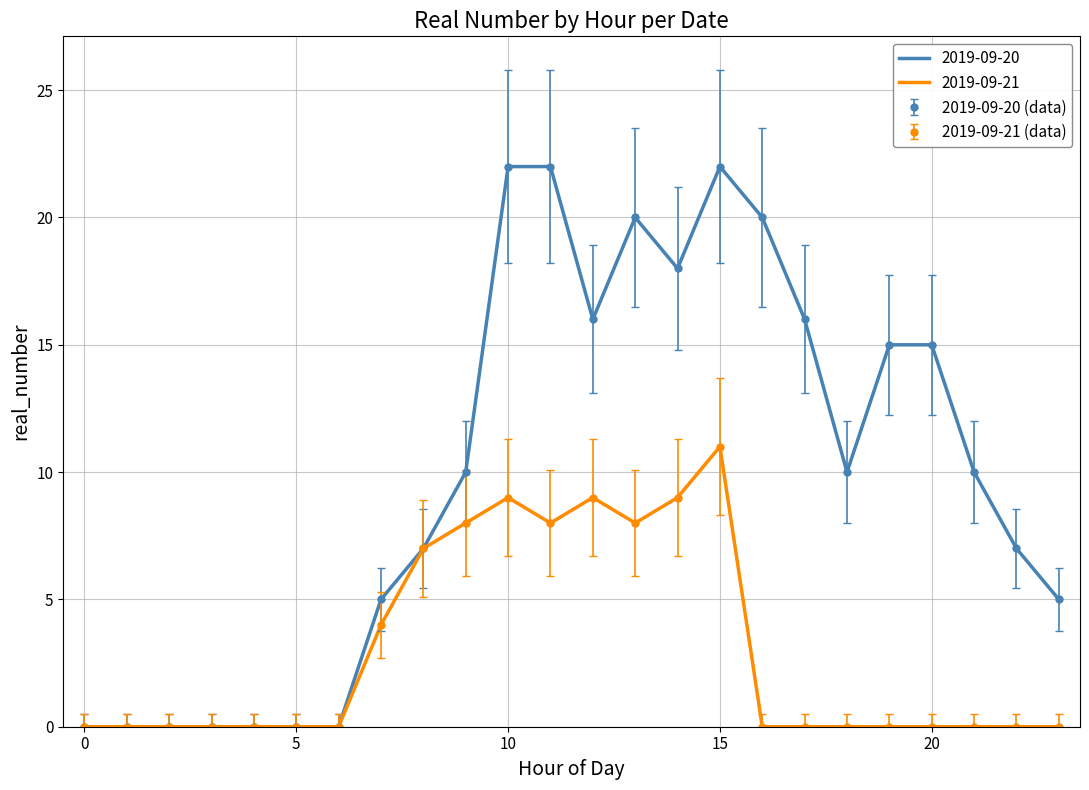

At how many categories does at least one series exceed 21?

3